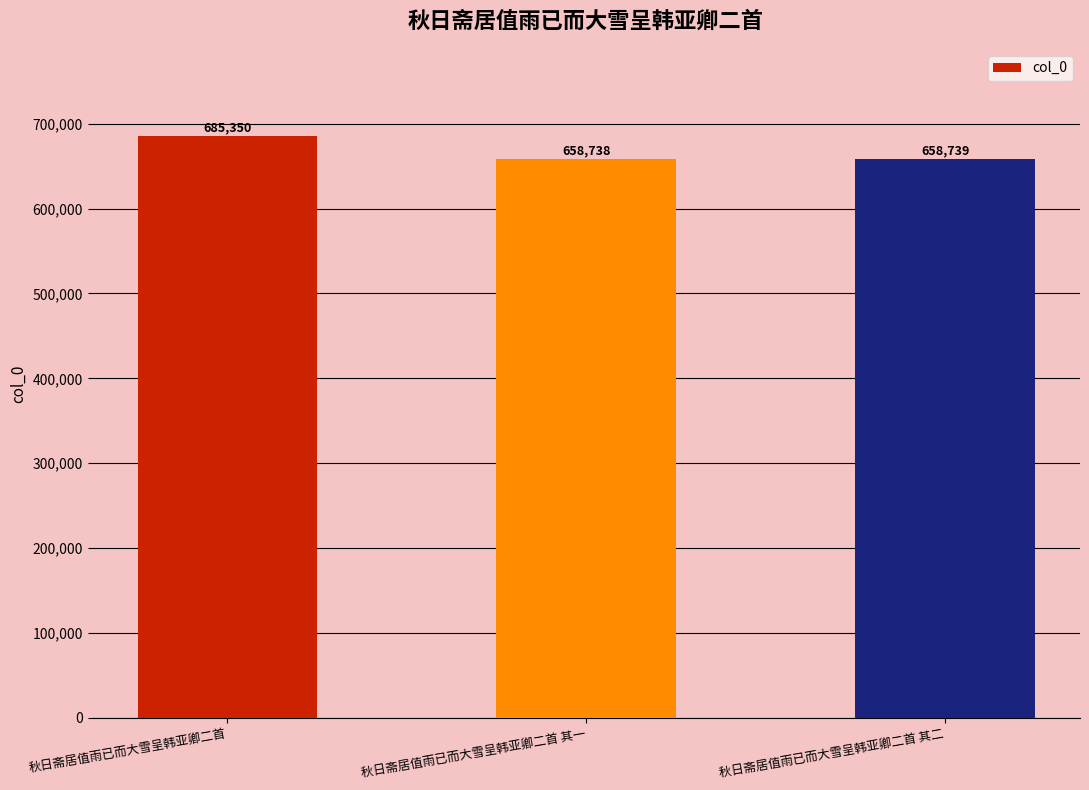

Between 秋日斋居值雨已而大雪呈韩亚卿二首 其二 and 秋日斋居值雨已而大雪呈韩亚卿二首, which is larger?

秋日斋居值雨已而大雪呈韩亚卿二首